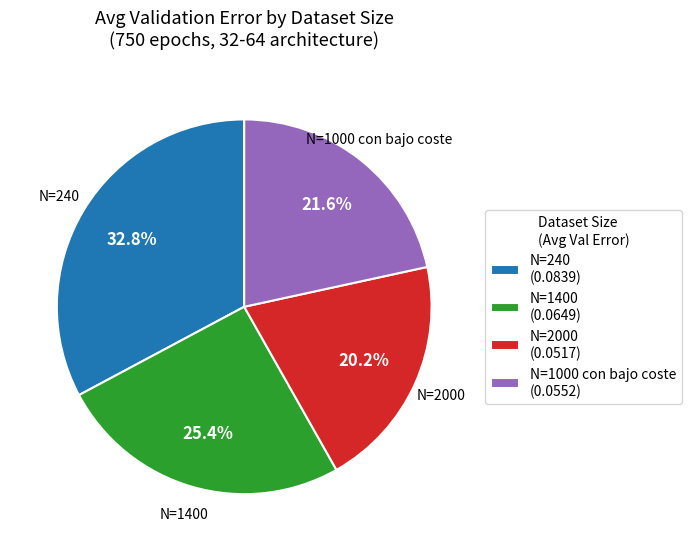

Count the number of slices in the pie.

4